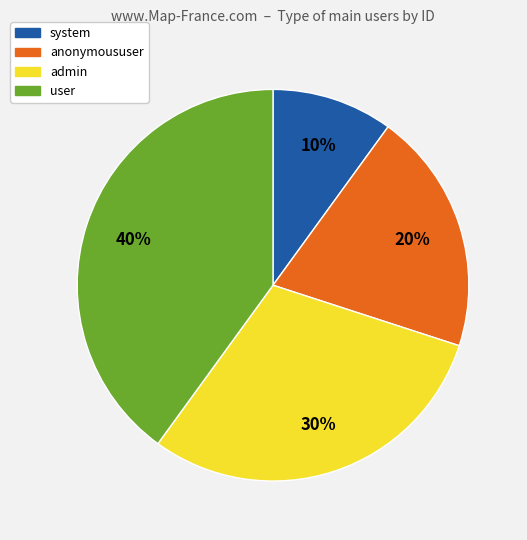

Approximately how many times larger is the value at admin compared to anonymoususer?

1.5